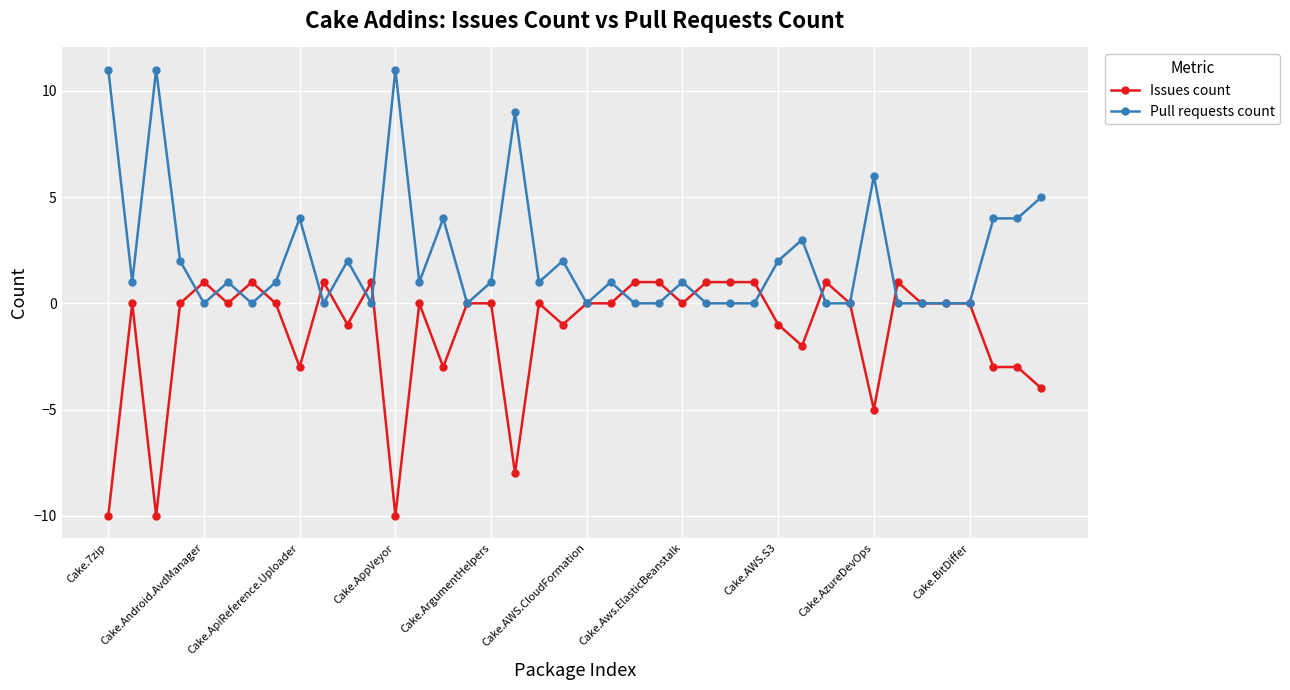

Reading right to left, list all the values displayed in this chart.

Issues count: -4	-3	-3	0	0	0	1	-5	0	1	-2	-1	1	1	1	0	1	1	0	0	-1	0	-8	0	0	-3	0	-10	1	-1	1	-3	0	1	0	1	0	-10	0	-10
Pull requests count: 5	4	4	0	0	0	0	6	0	0	3	2	0	0	0	1	0	0	1	0	2	1	9	1	0	4	1	11	0	2	0	4	1	0	1	0	2	11	1	11